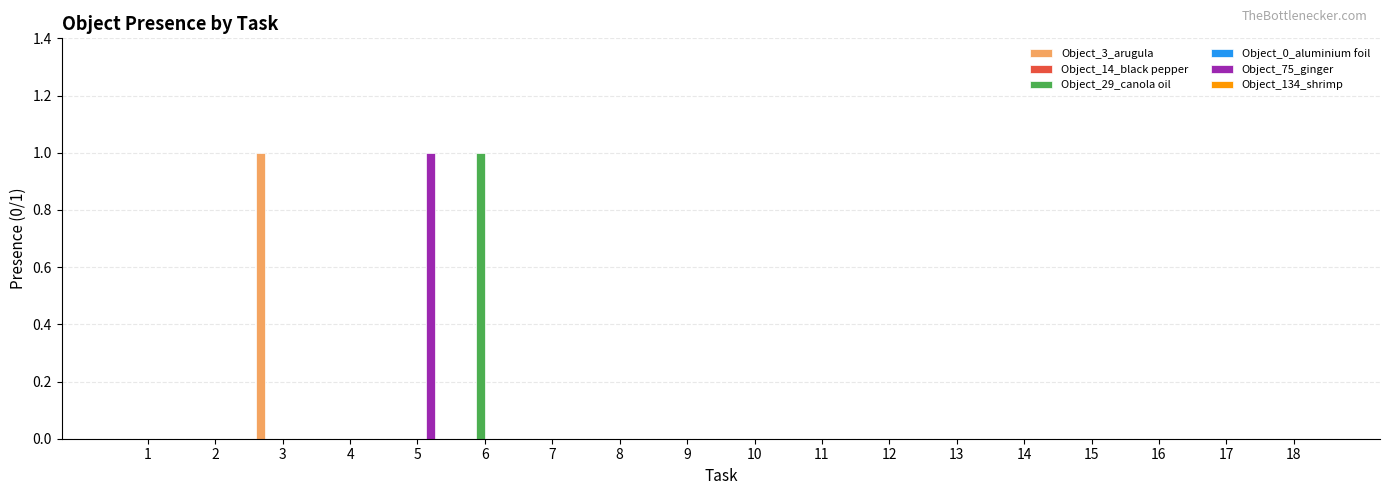

The value of Object_134_shrimp at 4 is 0. True or false?

True